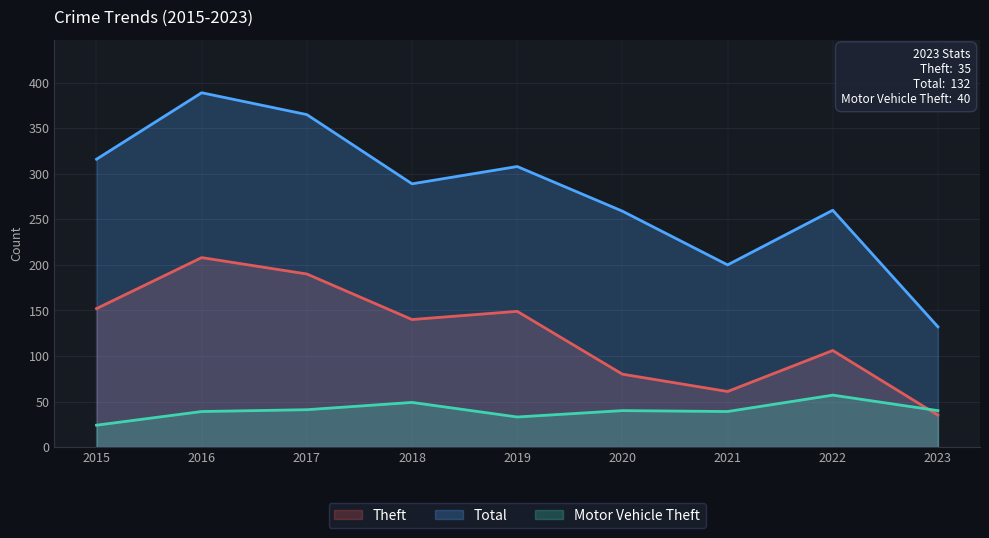

Where is the first local maximum for Total?

2016